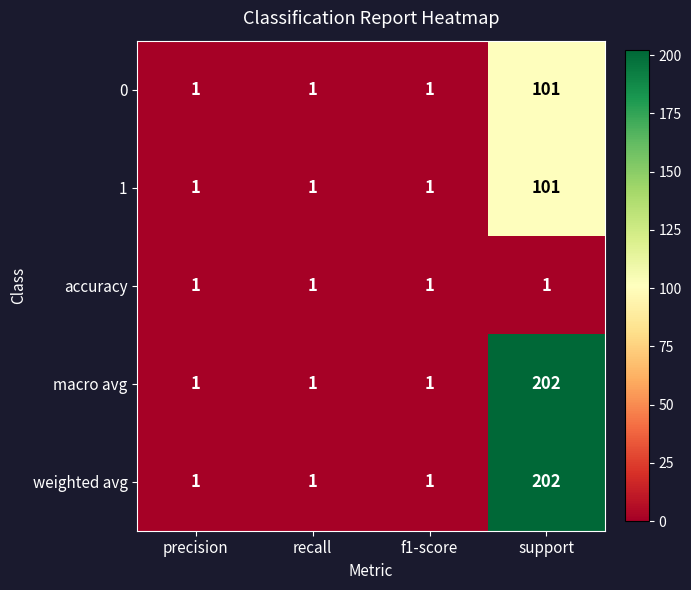

Is it true that 1 equals 1 at f1-score?

True